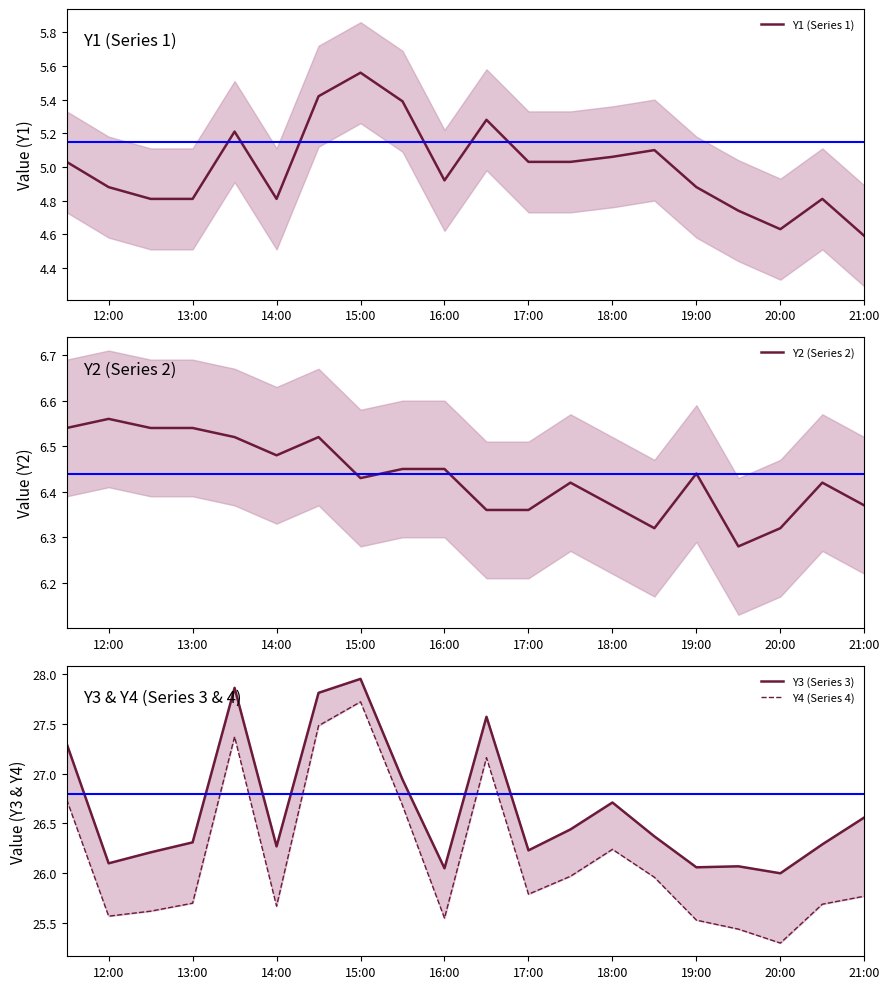

In Y3 (Series 3), how many points are higher than both neighbors (excluding endpoints)?

5